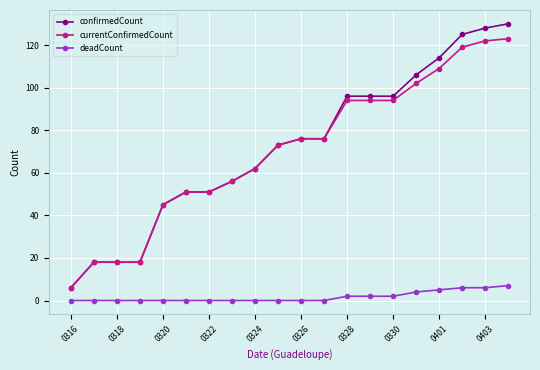

What is the highest value of the confirmedCount series?

130